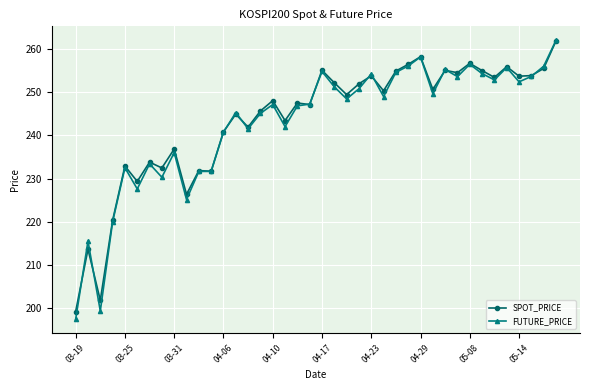

Which series has the largest range (max minus min)?

FUTURE_PRICE